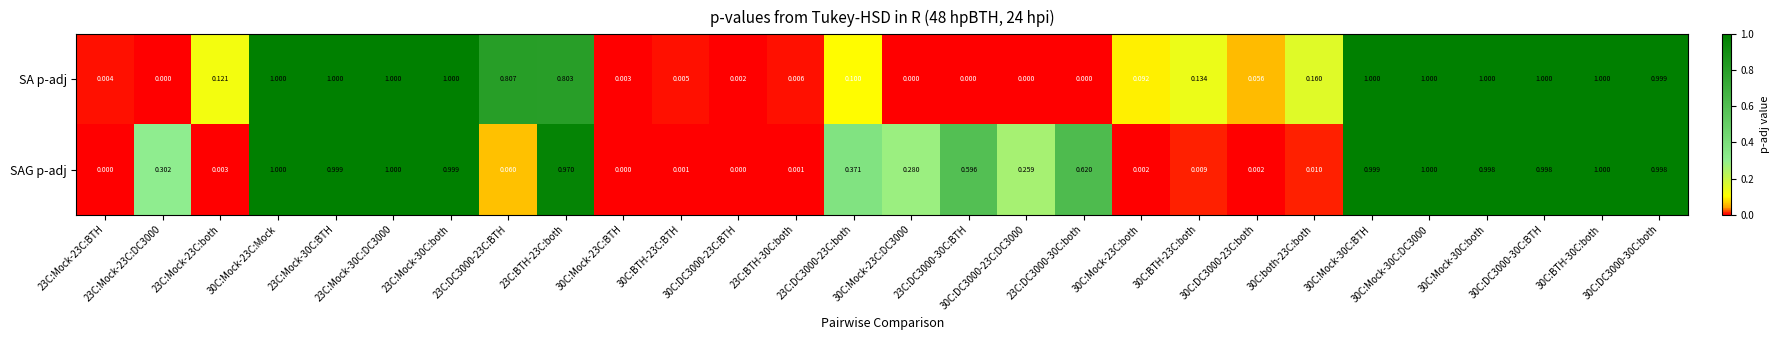

Count the number of data series in this chart.

2